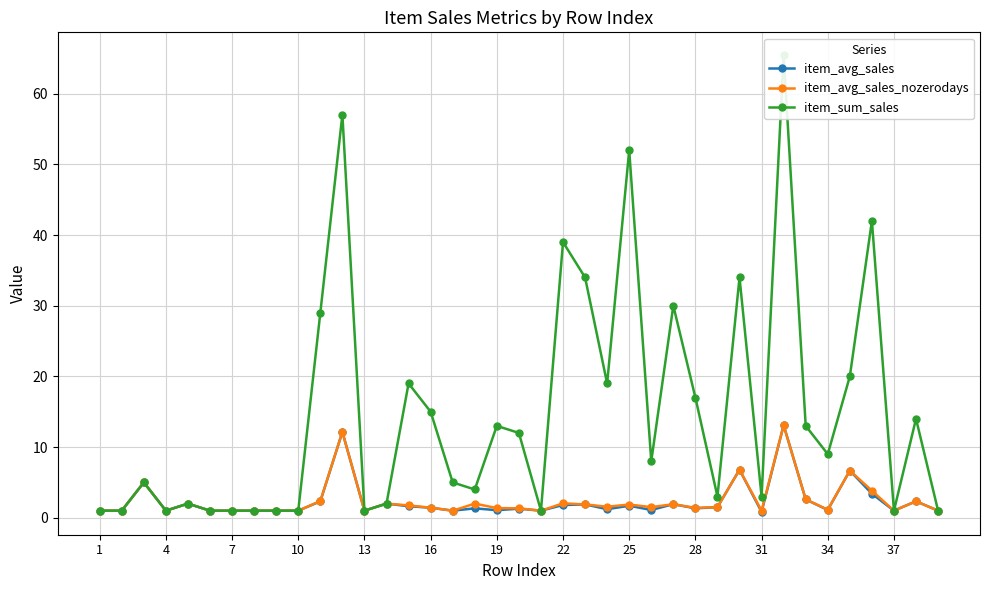

Is it true that item_avg_sales_nozerodays equals 1.9 at 25?

True